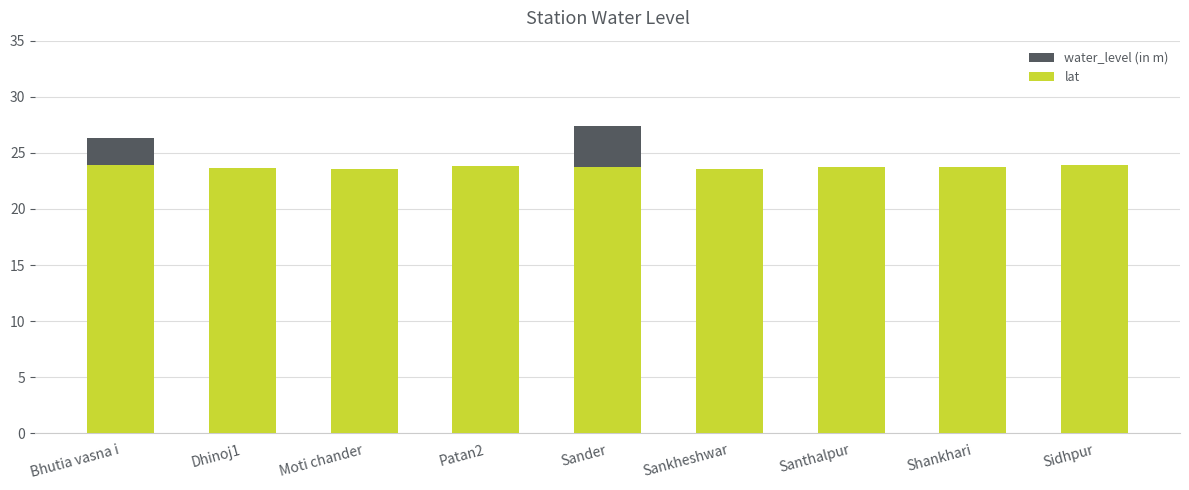

At which label does lat reach its minimum?

Sankheshwar